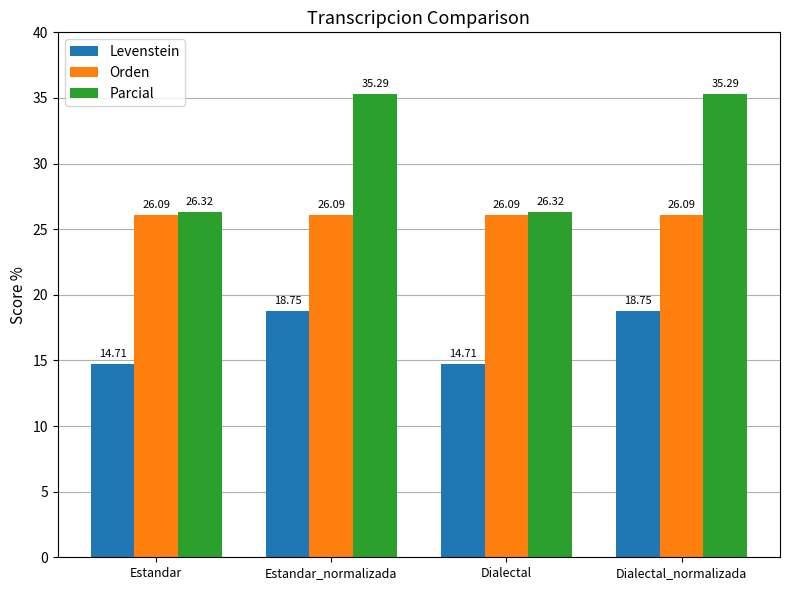

How many data points in Parcial are less than 35?

2